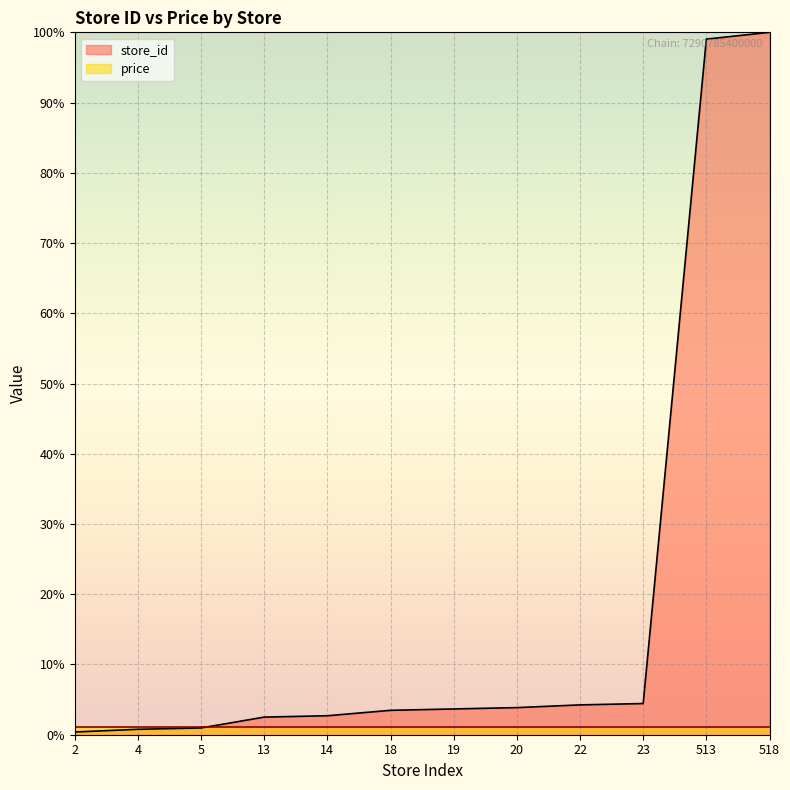

What is the value of the 12th point from the left?

100.0